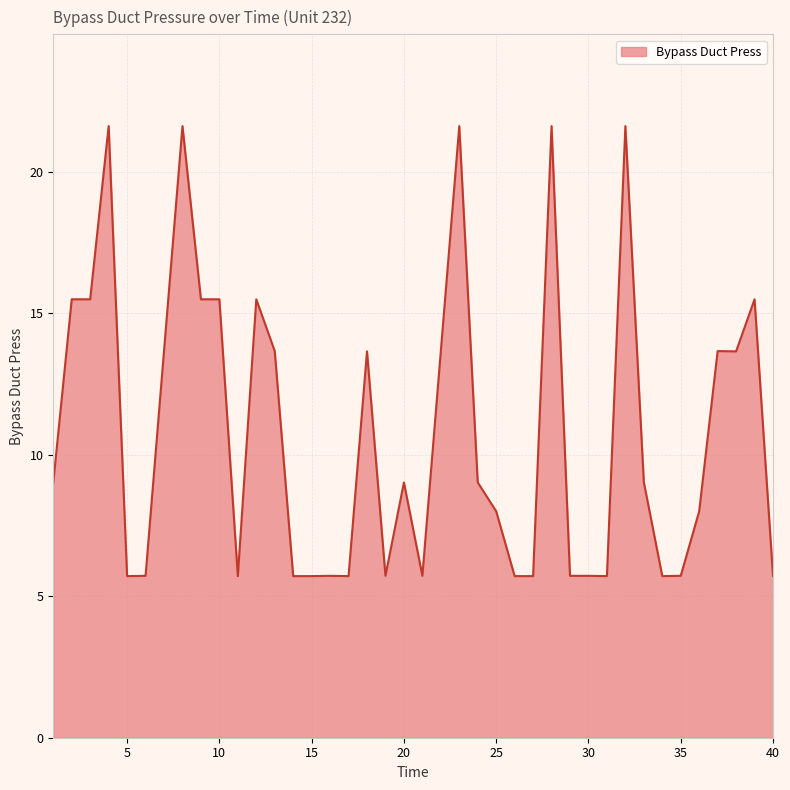

What is the minimum value shown in the chart?

5.7